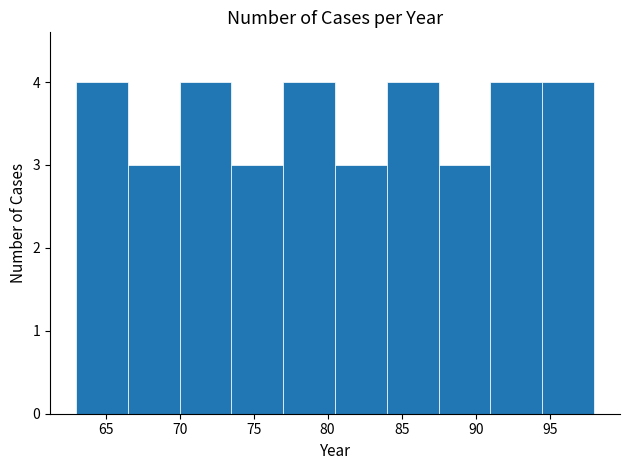

Reading left to right, transcribe this chart: for each bar, give the range it covers on the x-axis and its height. The values are not printed on the chart, so give them approximately, as read against the axis.

63.0 to 66.5: 4
66.5 to 70.0: 3
70.0 to 73.5: 4
73.5 to 77.0: 3
77.0 to 80.5: 4
80.5 to 84.0: 3
84.0 to 87.5: 4
87.5 to 91.0: 3
91.0 to 94.5: 4
94.5 to 98.0: 4